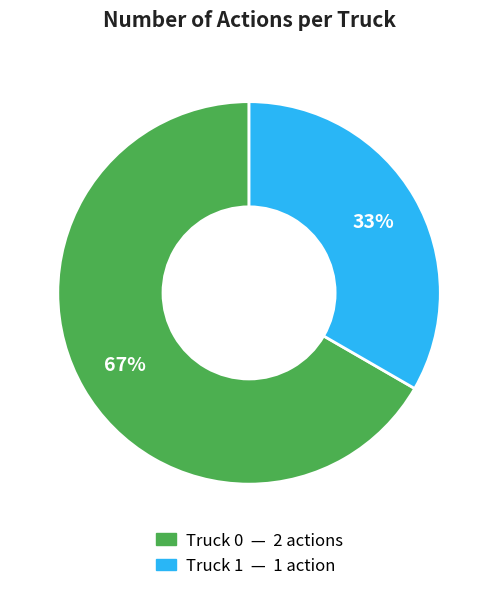

Which has a higher value, Truck 0 or Truck 1?

Truck 0